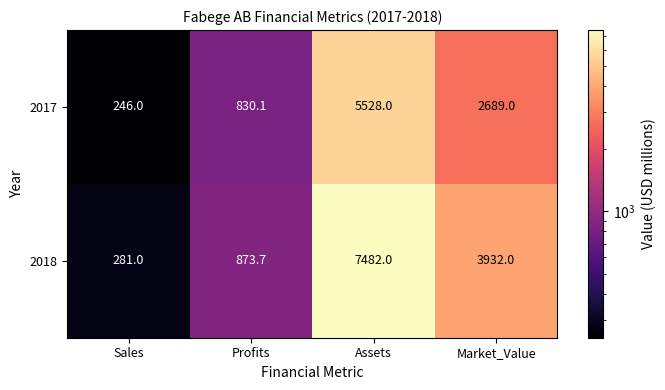

Rank the series at Profits from lowest to highest value.

2017, 2018